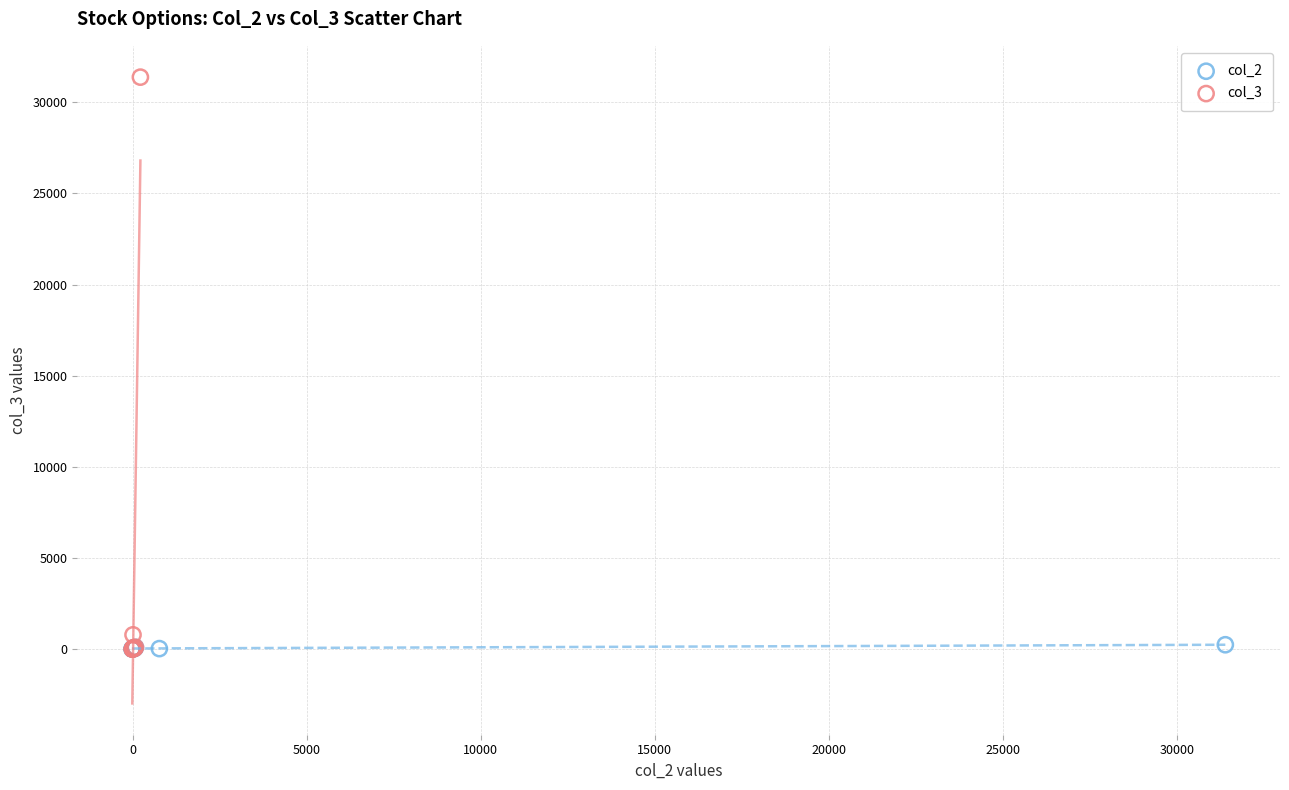

Which series reaches the maximum Y coordinate?

col_3